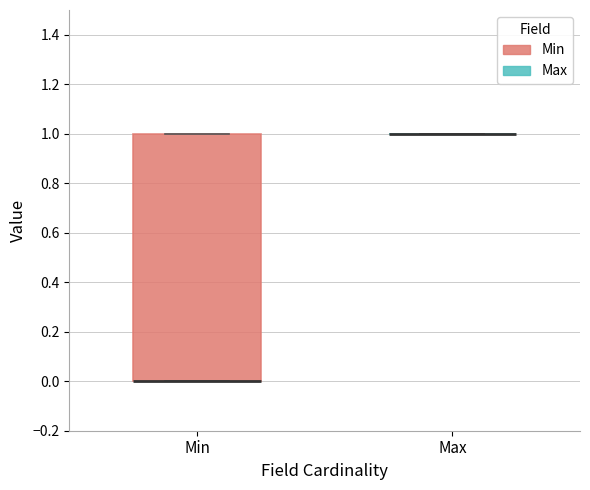

Reading left to right, read every box against the y-axis: the position of its median line, the range the box covers, and the ends of its whiskers. The values are not printed on the chart, so give them approximately, as read against the axis.

Min: median 0 (drawn on the box's lower edge), box 0 to 1, whiskers 0 to 1
Max: box collapsed to a line at 1, whiskers 1 to 1